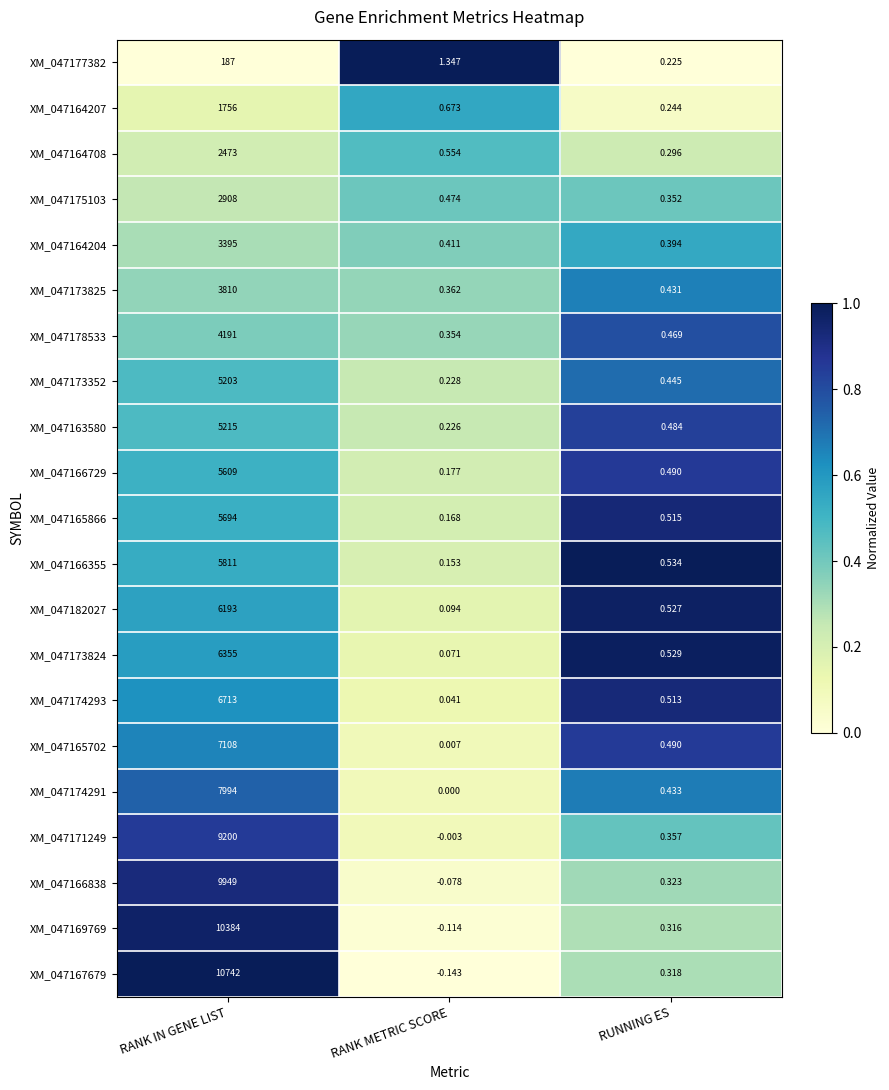

Which category has the highest value across all series?

RANK IN GENE LIST